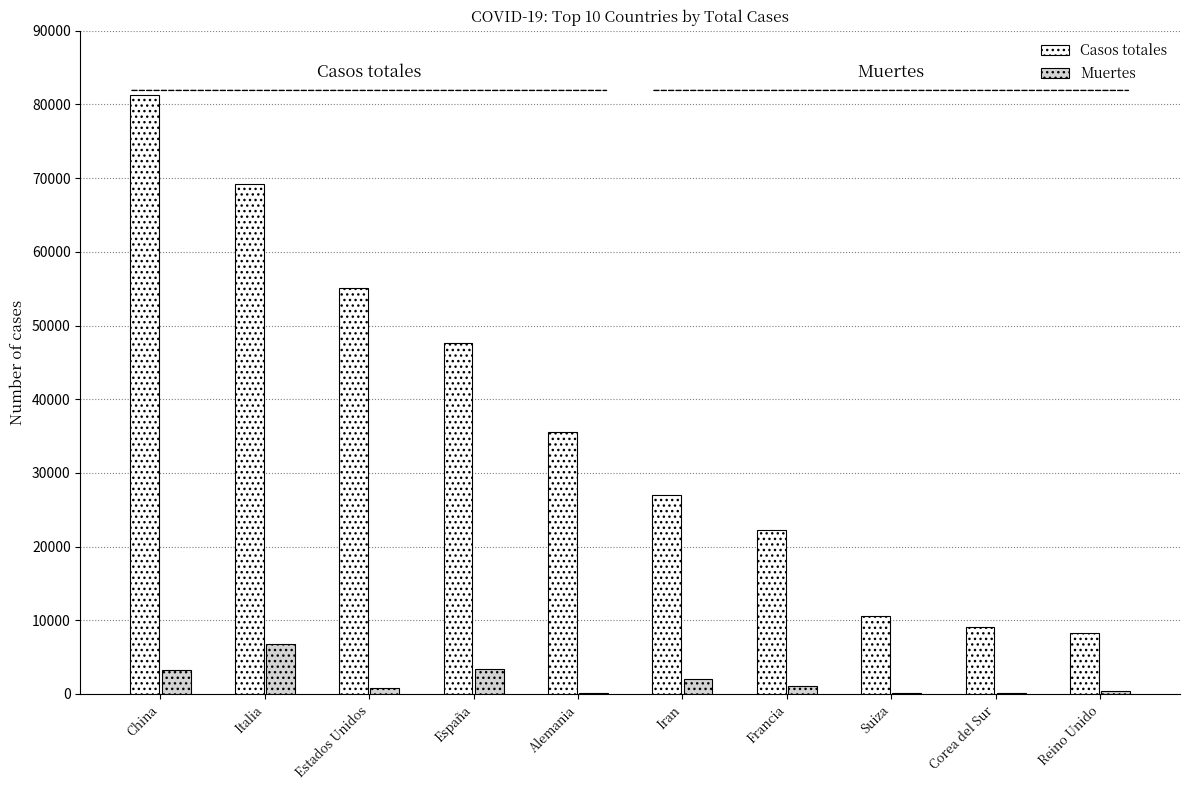

What is the sum of all Muertes values?

18386